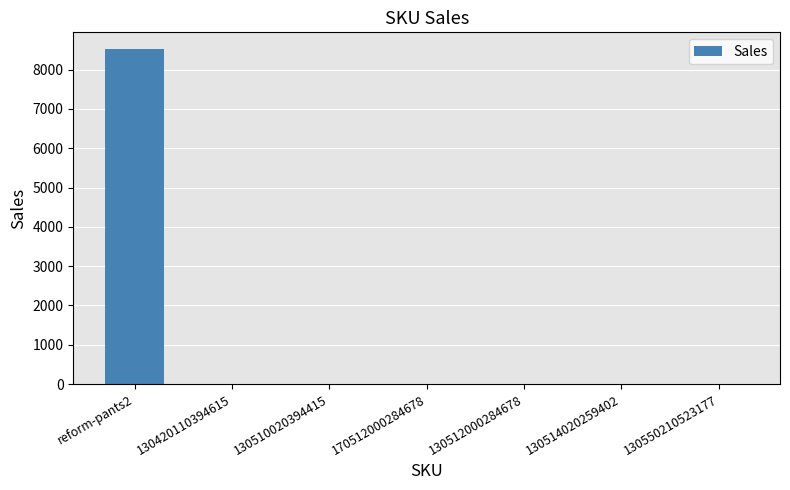

Are the bars horizontal?

No